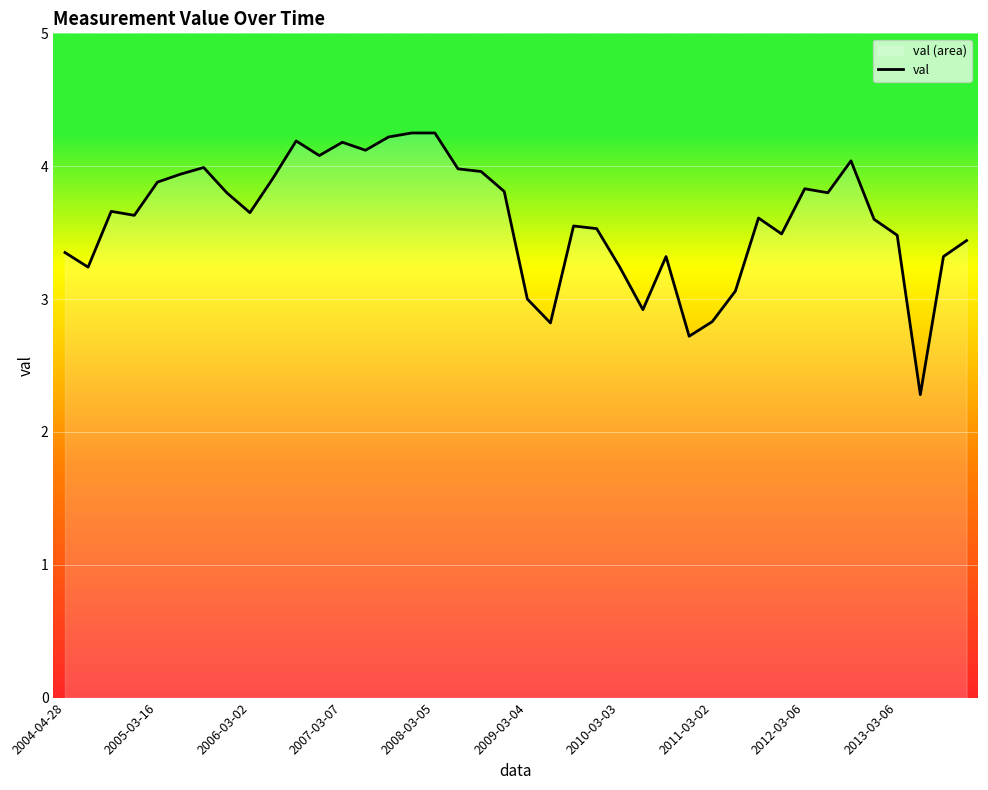

Is it true that the value at 2012-03-06 is 1.2?

False